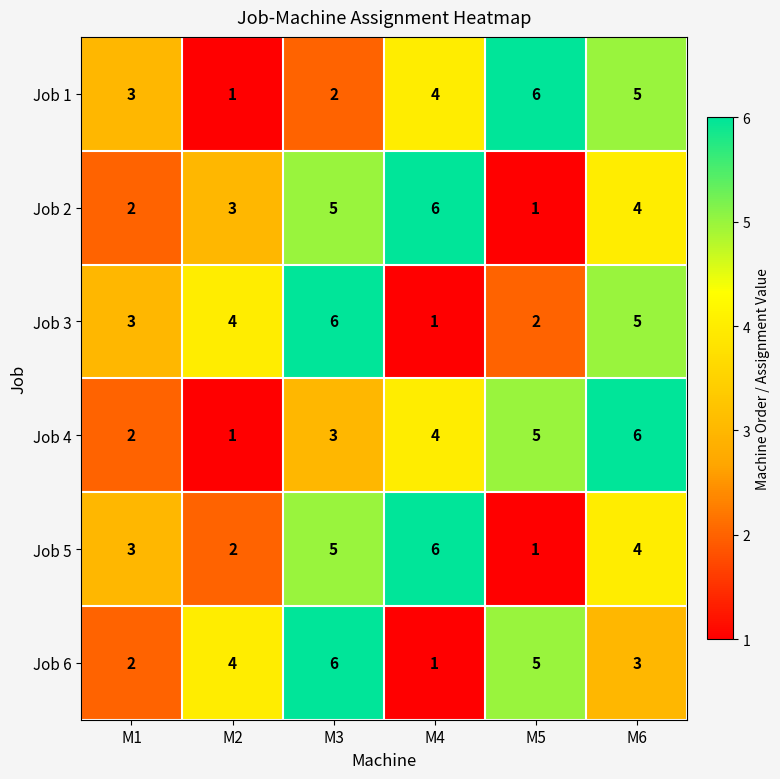

Where is Job 4 nearest to the value 3?

M3